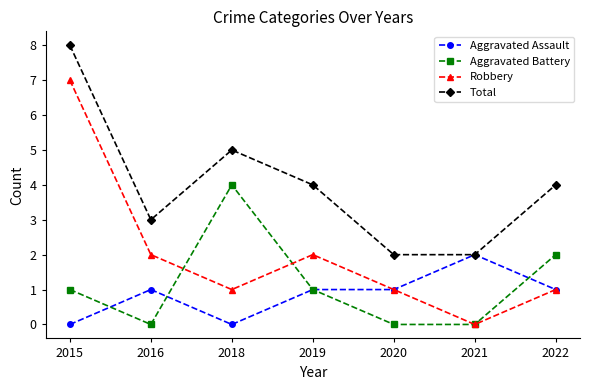

Which series has the widest spread of values?

Robbery